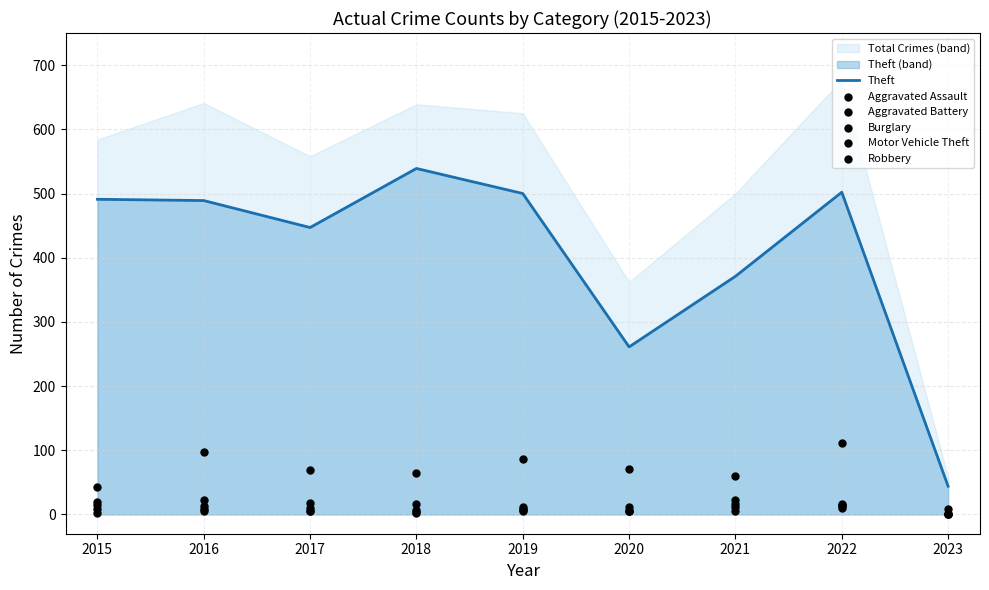

Which series has the widest spread of Y values?

Theft